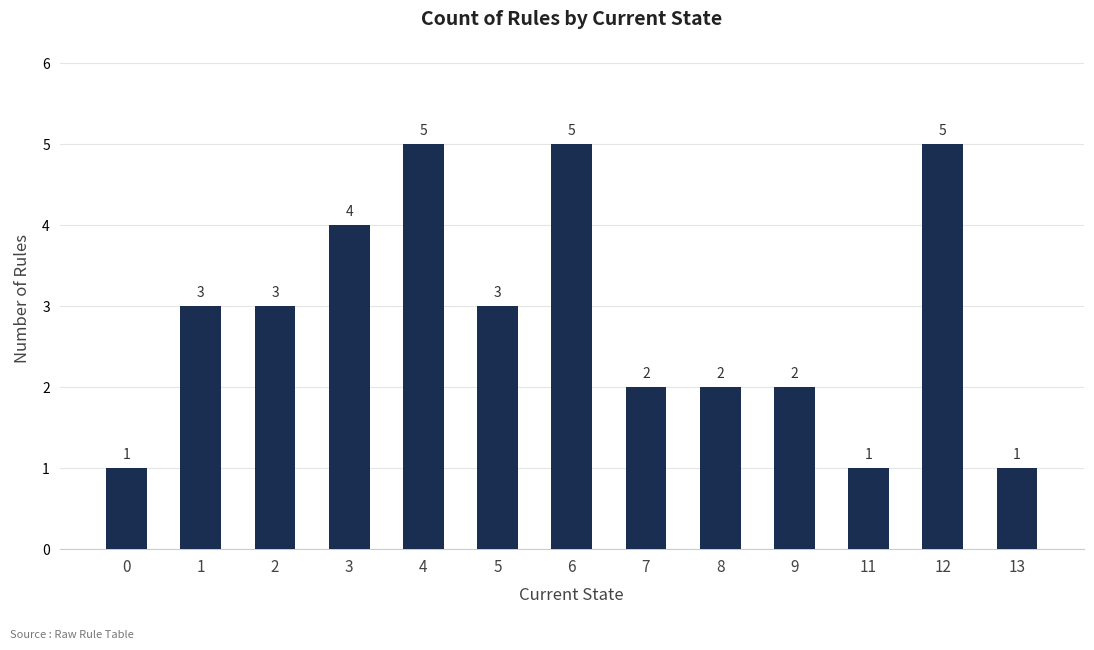

Reading right to left, list all the values displayed in this chart.

13=1	12=5	11=1	9=2	8=2	7=2	6=5	5=3	4=5	3=4	2=3	1=3	0=1